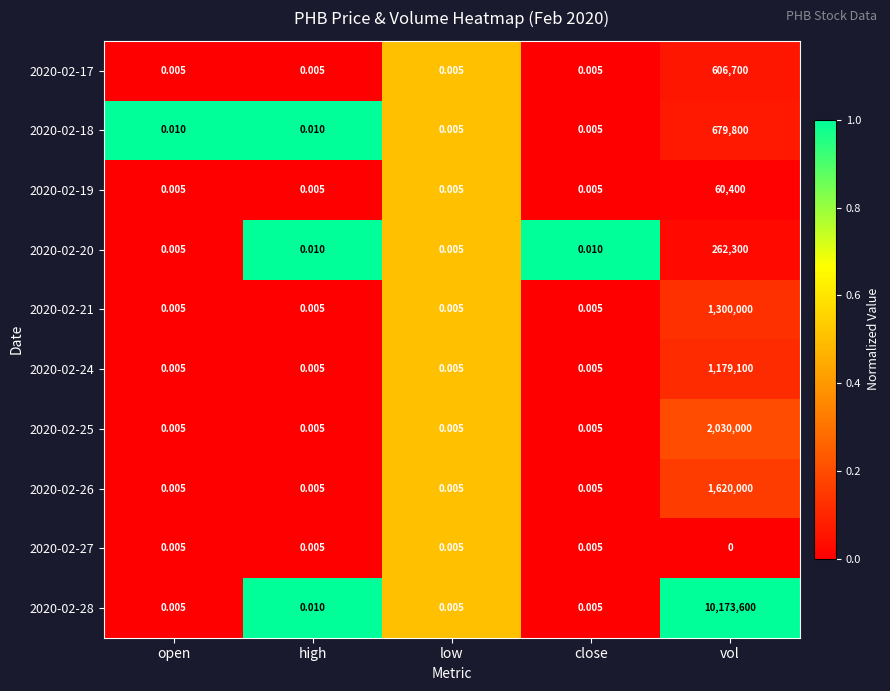

At which category is the sum across all series the highest?

vol